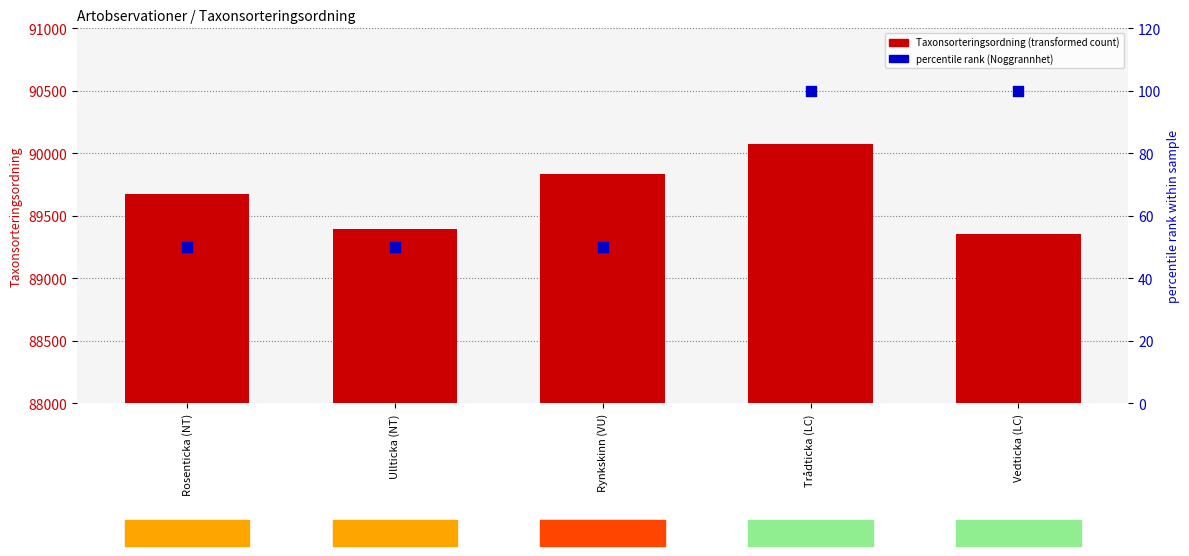

What are all the series names shown in the legend?

Taxonsorteringsordning, percentile rank (Noggrannhet)